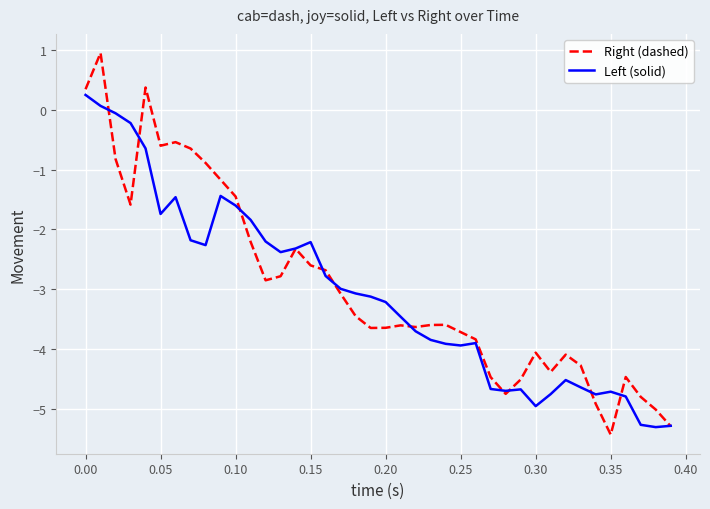

What is the maximum value shown in the chart?

1.0